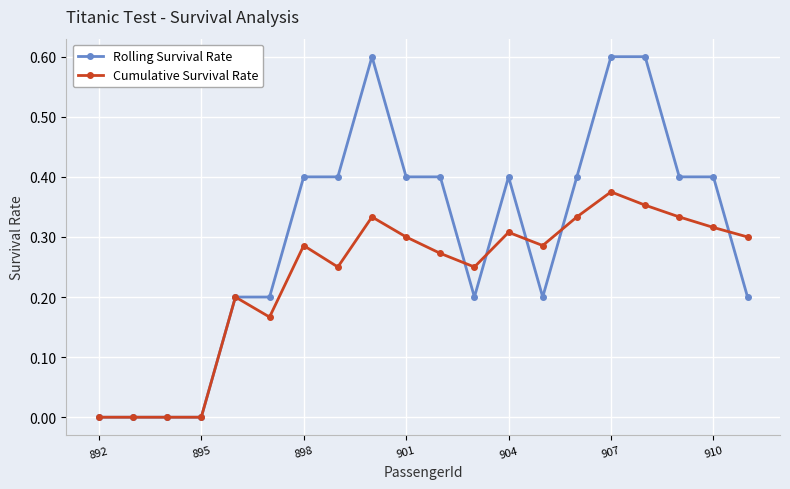

Which series has the widest spread of values?

Rolling Survival Rate